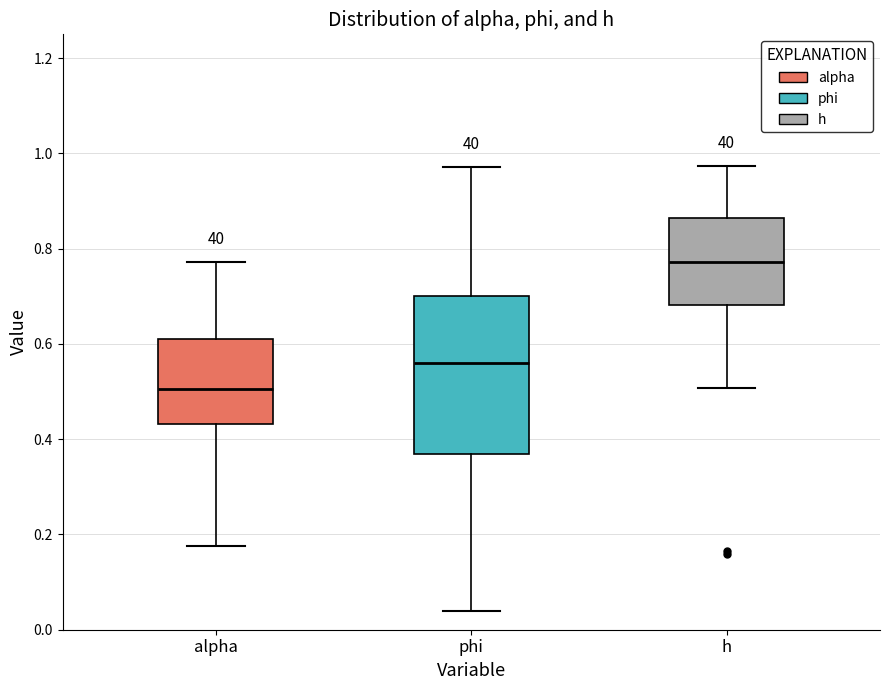

Reading left to right, read every box against the y-axis: the position of its median line, the range the box covers, and the ends of its whiskers. The values are not printed on the chart, so give them approximately, as read against the axis.

alpha: median 0.50, box 0.44 to 0.60, whiskers 0.18 to 0.78
phi: median 0.56, box 0.36 to 0.70, whiskers 0.04 to 0.98
h: median 0.78, box 0.68 to 0.86, whiskers 0.50 to 0.98